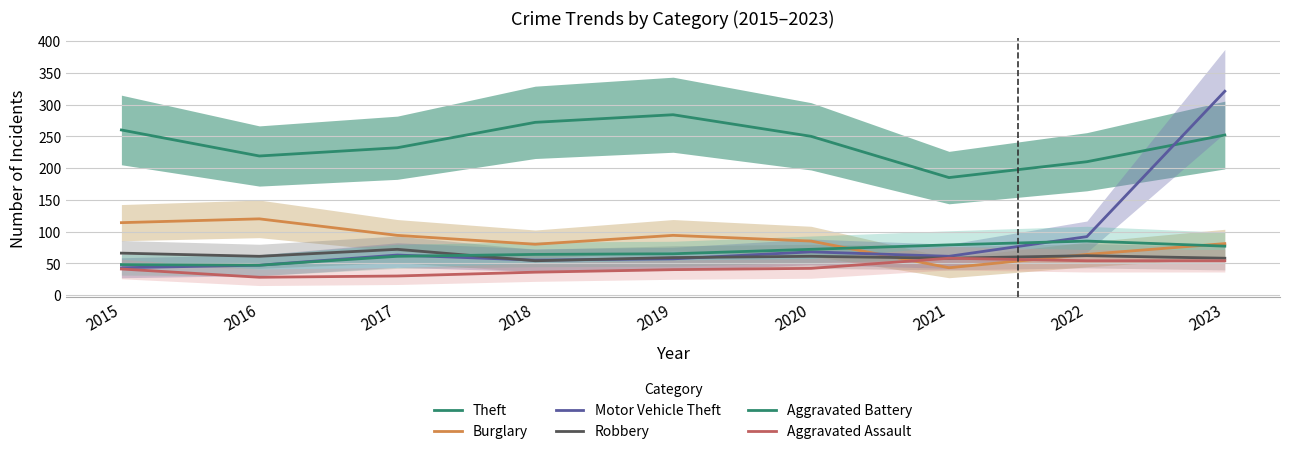

What is the difference between the maximum and second lowest values in the Theft series?

74